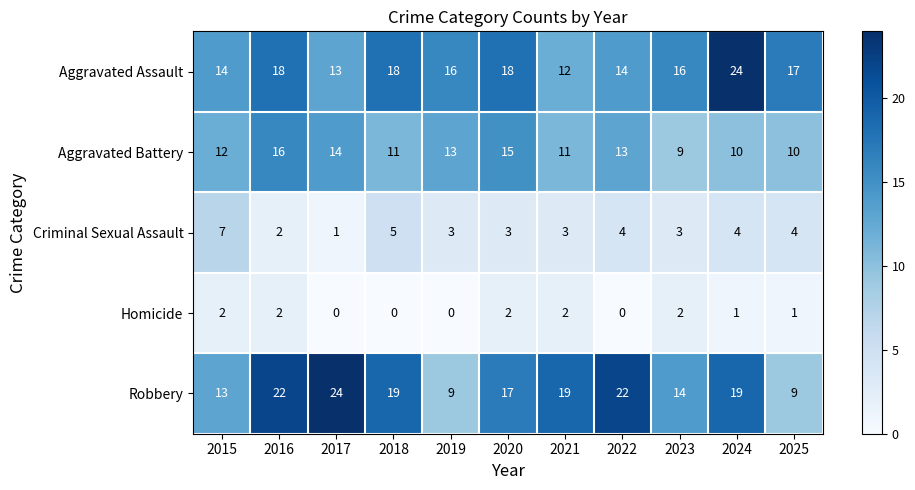

At how many categories does at least one series exceed 7?

11